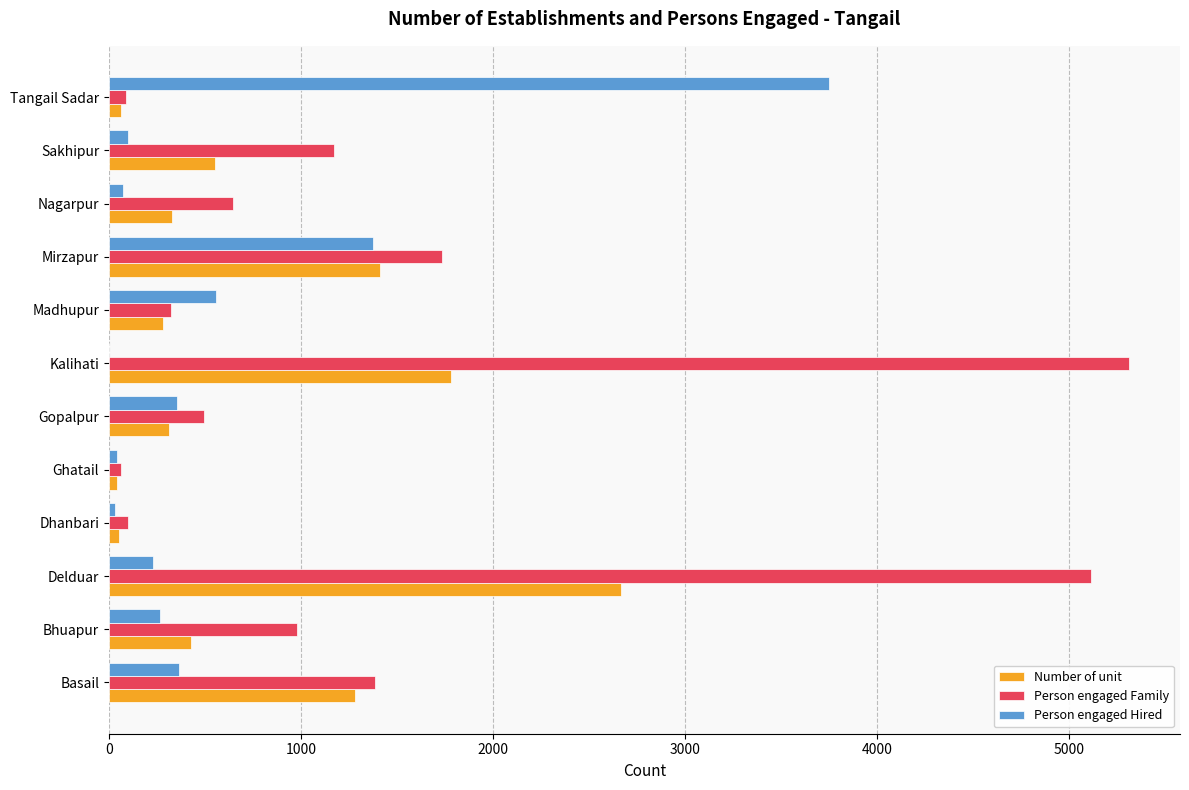

Which series changed the most between Ghatail and Kalihati?

Person engaged Family